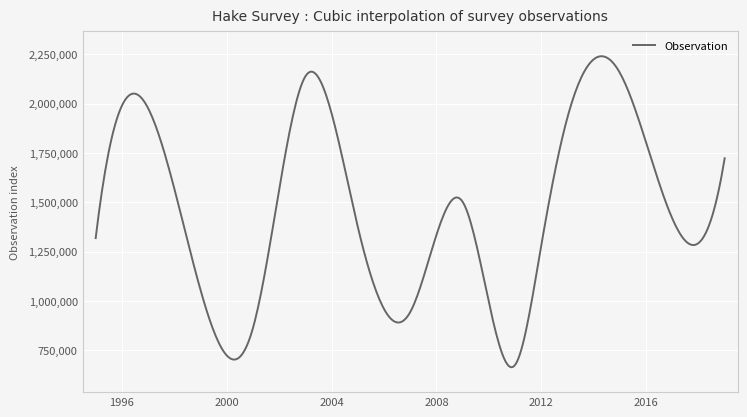

What is the minimum value shown in the chart?

663450.8